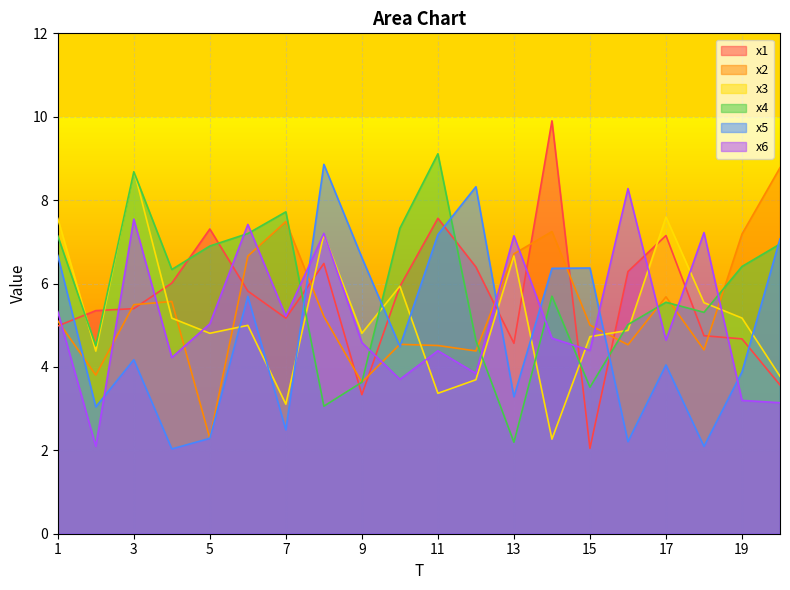

What is the difference between the second highest and second lowest values in the x3 series?

4.5